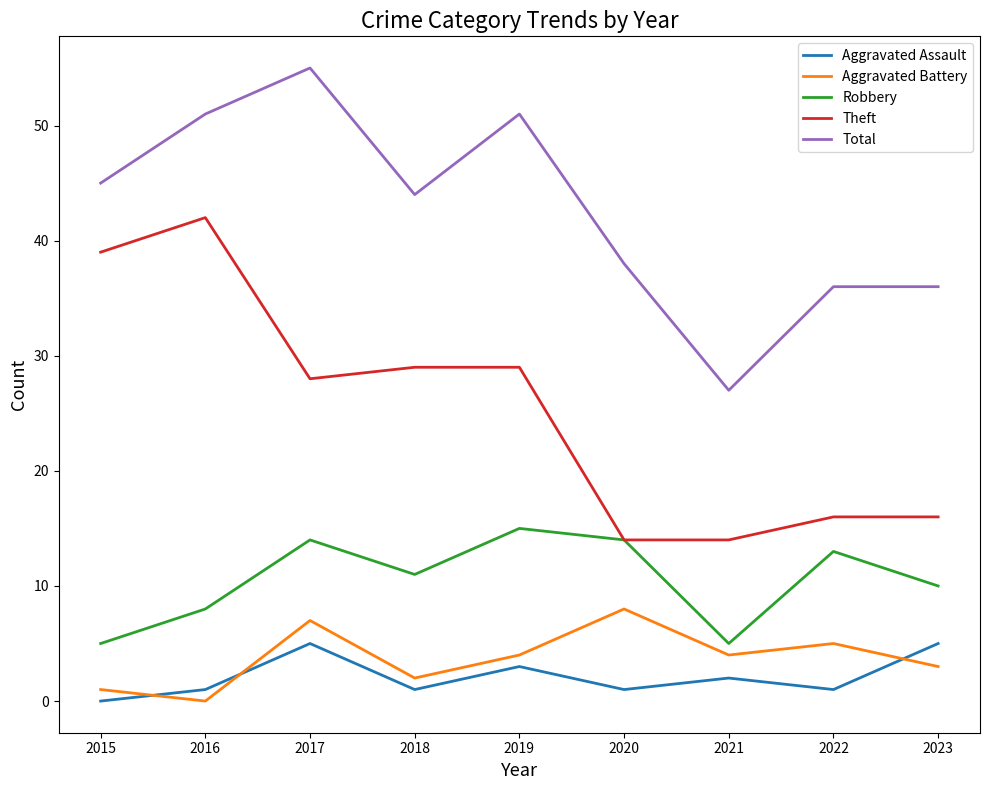

What is the difference between the highest and lowest values at 2023?

33